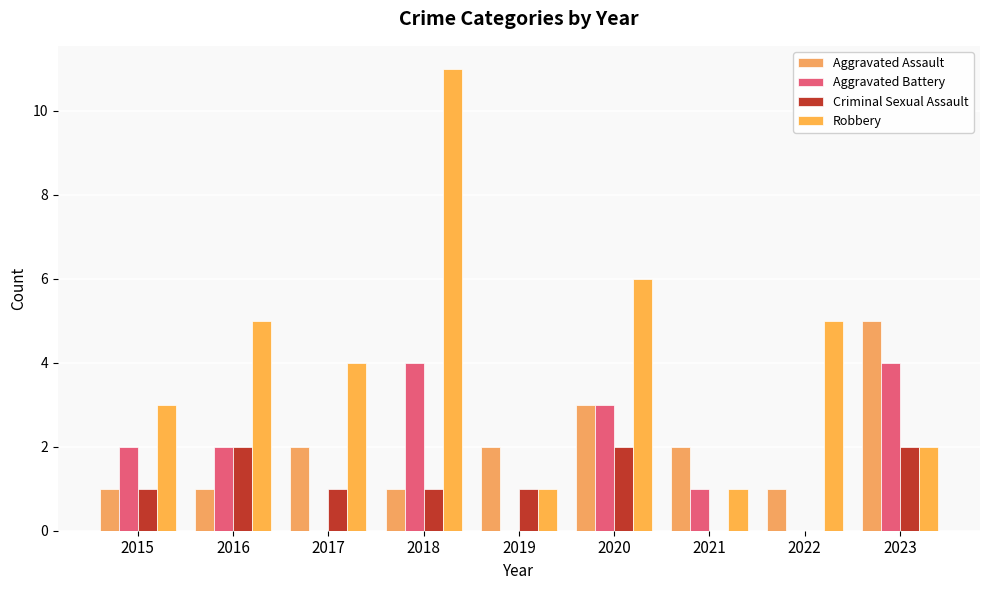

Reading left to right, transcribe all the data shown in this chart.

Aggravated Assault: 2015=1	2016=1	2017=2	2018=1	2019=2	2020=3	2021=2	2022=1	2023=5
Aggravated Battery: 2015=2	2016=2	2017=0	2018=4	2019=0	2020=3	2021=1	2022=0	2023=4
Criminal Sexual Assault: 2015=1	2016=2	2017=1	2018=1	2019=1	2020=2	2021=0	2022=0	2023=2
Robbery: 2015=3	2016=5	2017=4	2018=11	2019=1	2020=6	2021=1	2022=5	2023=2